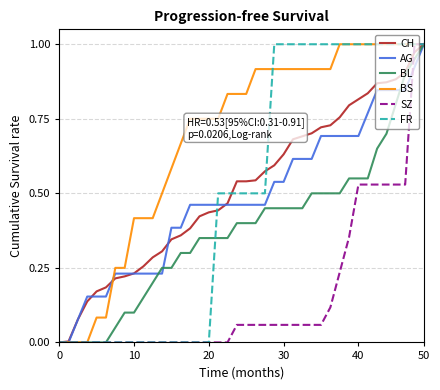

What are all the series names shown in the legend?

CH, AG, BL, BS, SZ, FR